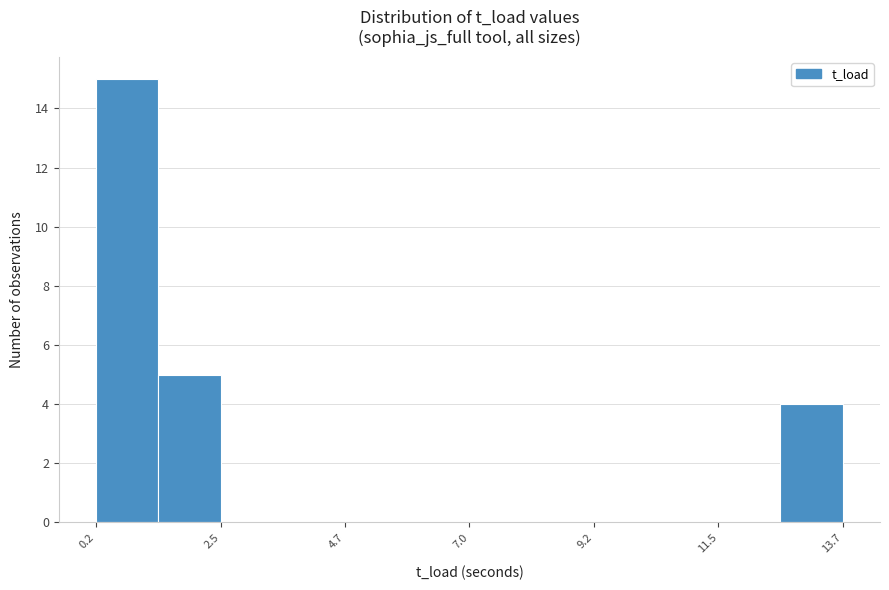

Around what value on the x-axis is the tallest bar? Give the approximate position of its centre, as read against the axis.

1.0